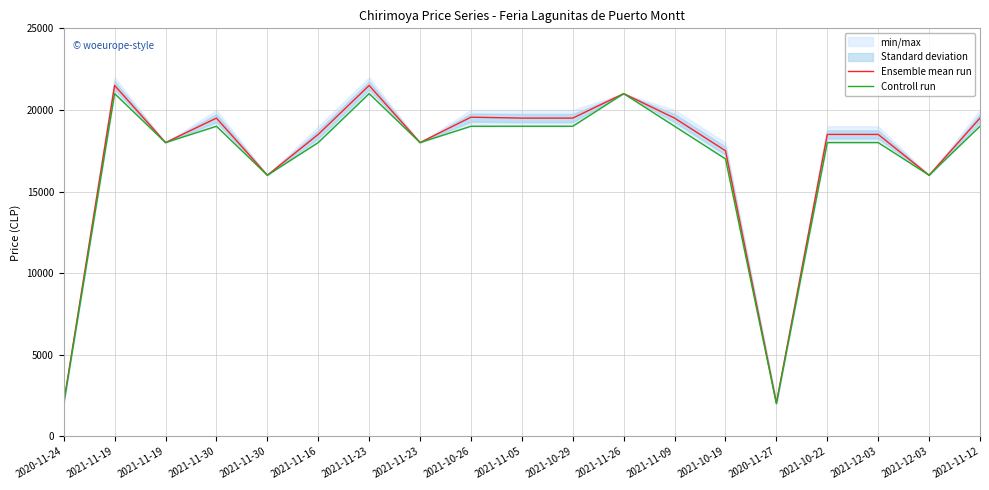

Between 2021-11-09 and 2021-11-26, which is larger?

2021-11-26